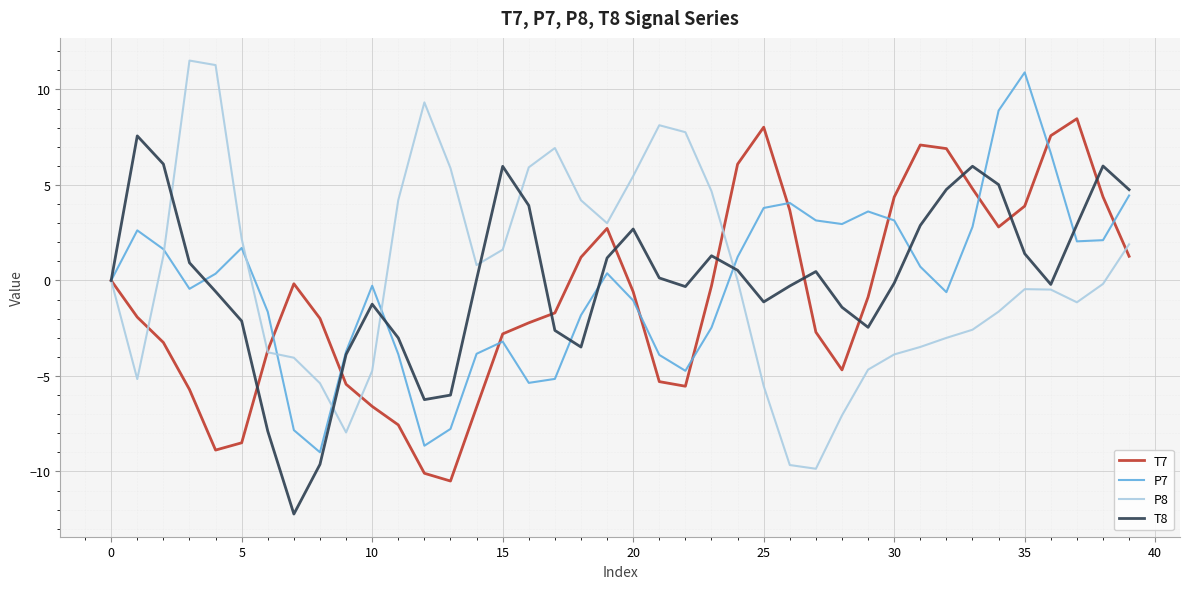

What is the smallest value displayed?

-12.2